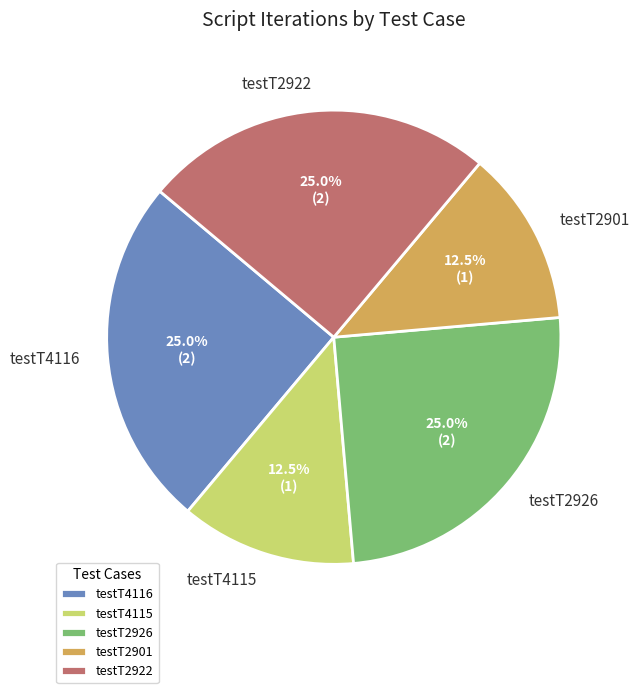

True or false: testT2926 accounts for 15% of the total.

False